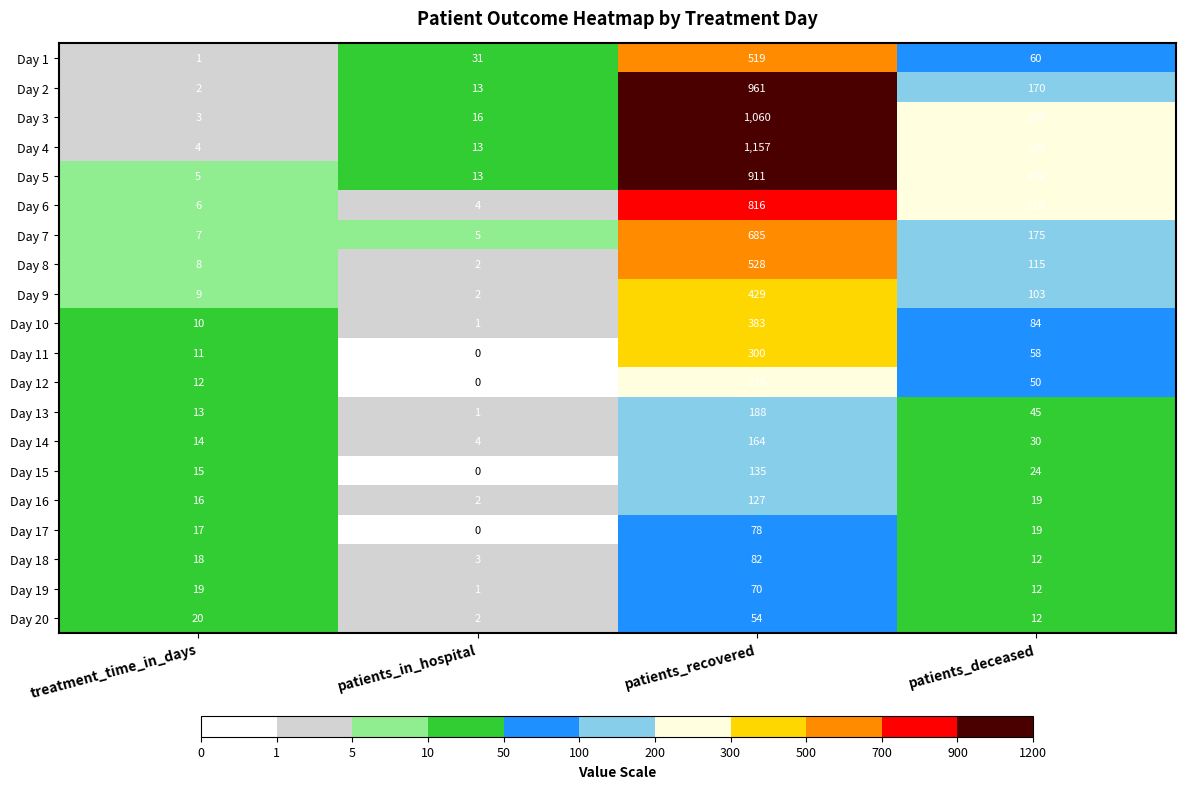

Rank the series by their maximum value, from highest to lowest.

Day 4, Day 3, Day 2, Day 5, Day 6, Day 7, Day 8, Day 1, Day 9, Day 10, Day 11, Day 12, Day 13, Day 14, Day 15, Day 16, Day 18, Day 17, Day 19, Day 20